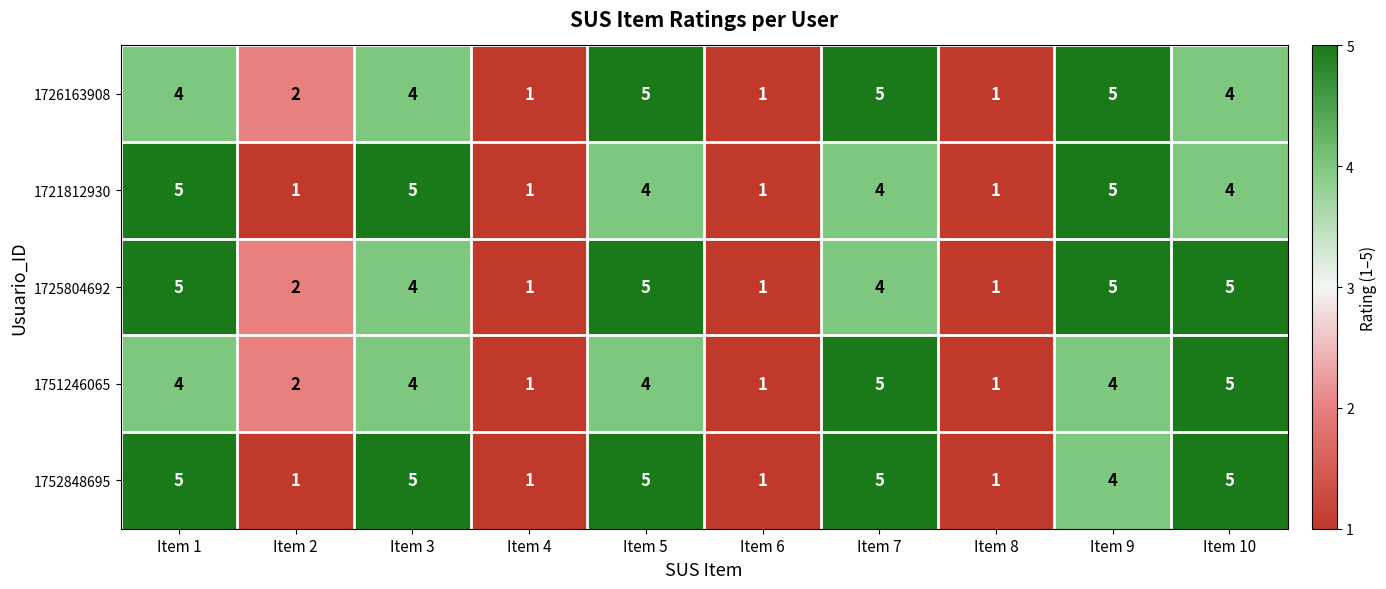

What is the sum of all 1751246065 values?

31